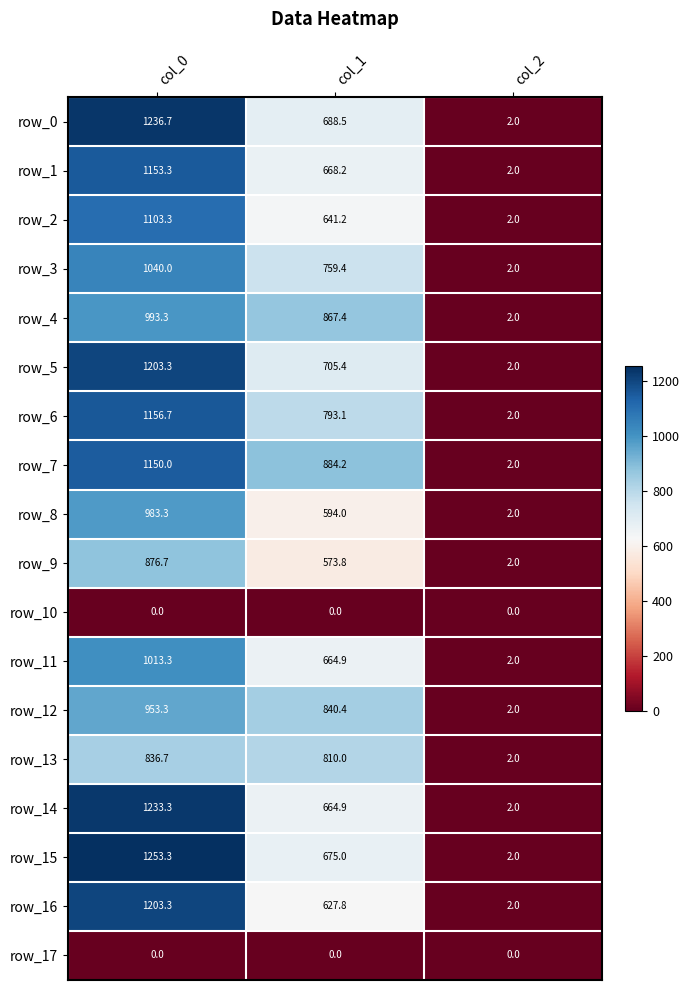

Reading right to left, extract all data points from this chart.

row_0: 2.0	688.5	1236.7
row_1: 2.0	668.2	1153.3
row_2: 2.0	641.2	1103.3
row_3: 2.0	759.4	1040.0
row_4: 2.0	867.4	993.3
row_5: 2.0	705.4	1203.3
row_6: 2.0	793.1	1156.7
row_7: 2.0	884.2	1150.0
row_8: 2.0	594.0	983.3
row_9: 2.0	573.8	876.7
row_10: 0.0	0.0	0.0
row_11: 2.0	664.9	1013.3
row_12: 2.0	840.4	953.3
row_13: 2.0	810.0	836.7
row_14: 2.0	664.9	1233.3
row_15: 2.0	675.0	1253.3
row_16: 2.0	627.8	1203.3
row_17: 0.0	0.0	0.0